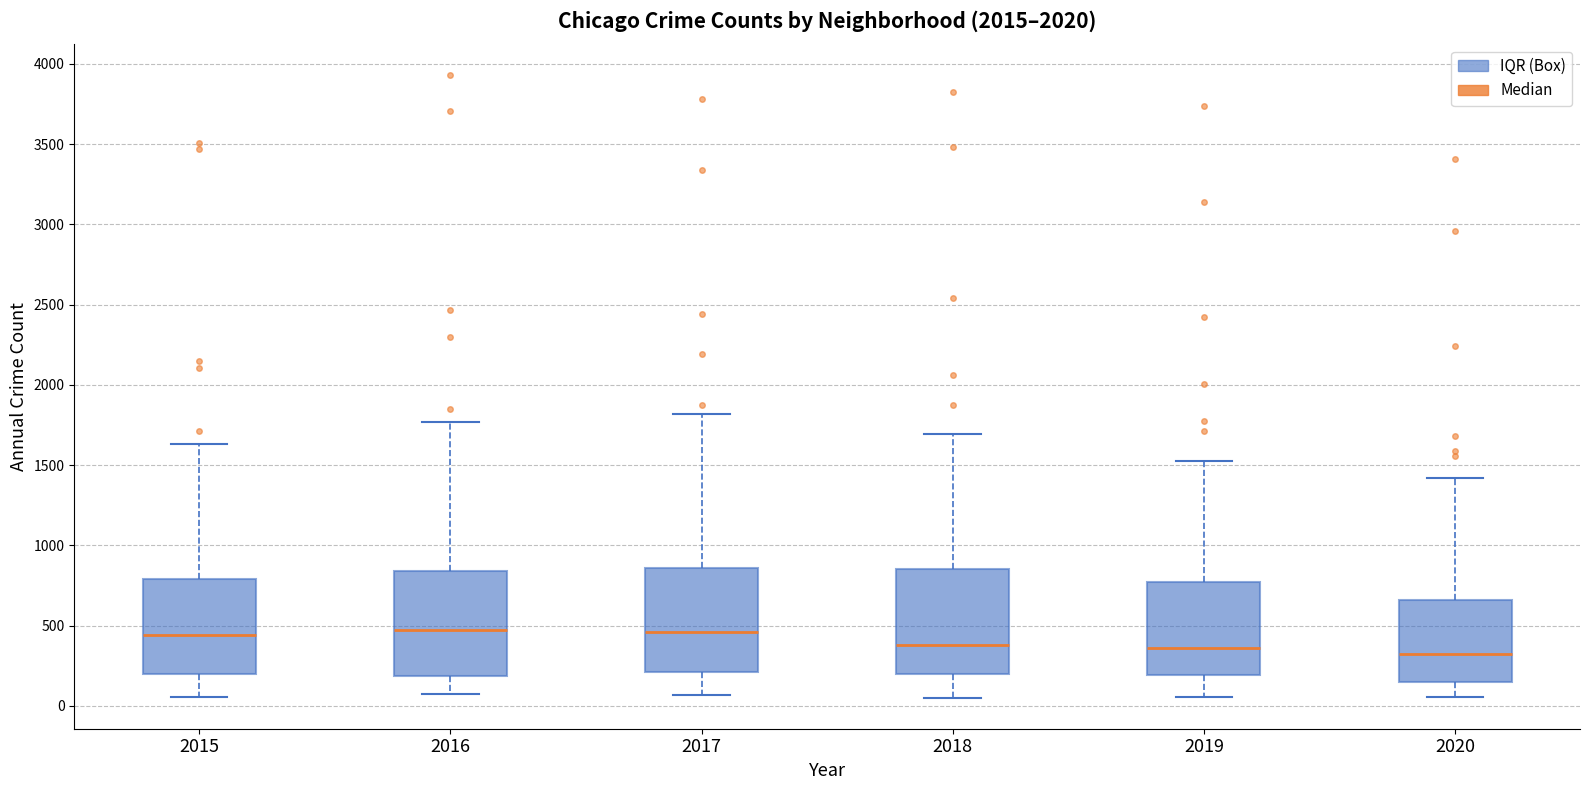

Reading left to right, read every box against the y-axis: the position of its median line, the range the box covers, and the ends of its whiskers. The values are not printed on the chart, so give them approximately, as read against the axis.

2015: median 450, box 200 to 800, whiskers 50 to 1650
2016: median 450, box 200 to 850, whiskers 100 to 1750
2017: median 450, box 200 to 850, whiskers 50 to 1800
2018: median 400, box 200 to 850, whiskers 50 to 1700
2019: median 350, box 200 to 750, whiskers 50 to 1500
2020: median 300, box 150 to 650, whiskers 50 to 1400